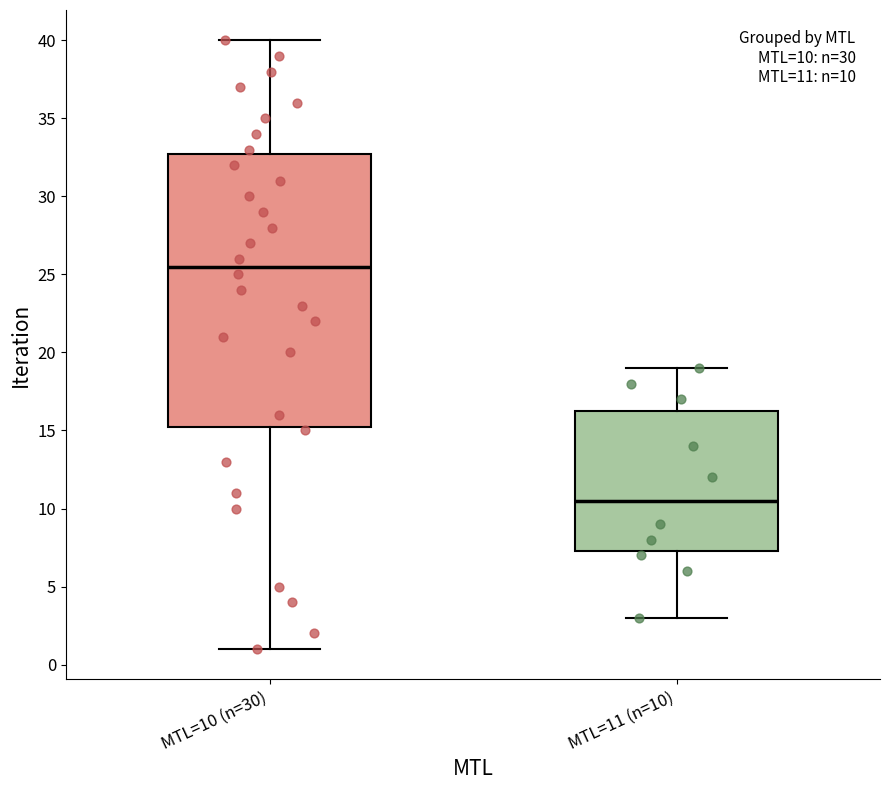

Which box has the lowest median line?

MTL=11 (n=10)